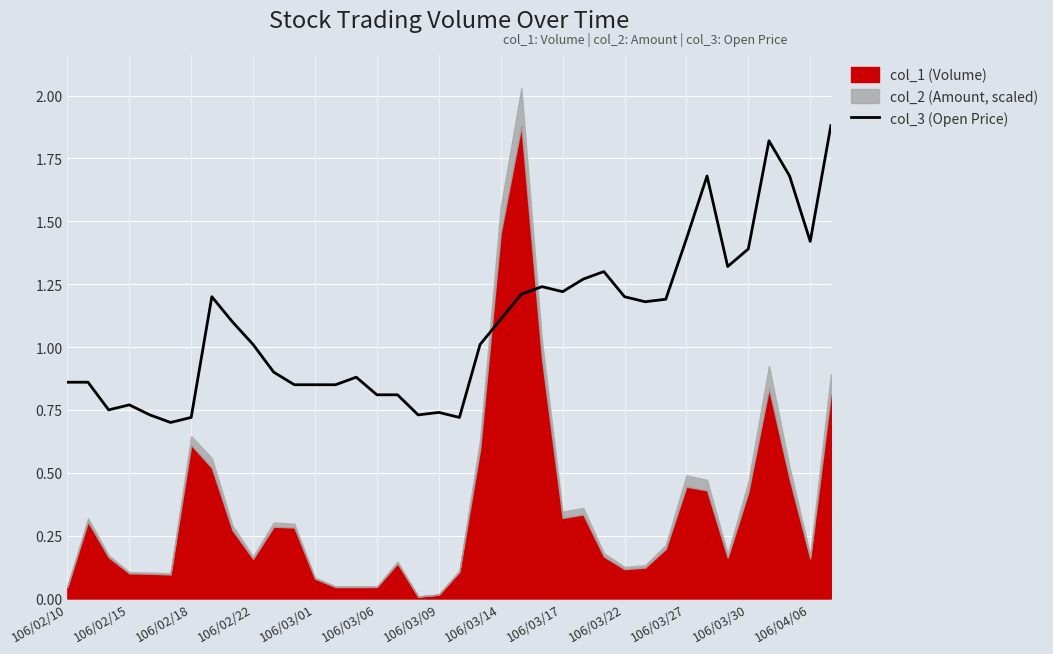

How many points are higher than both their immediate neighbors (excluding endpoints)?

8